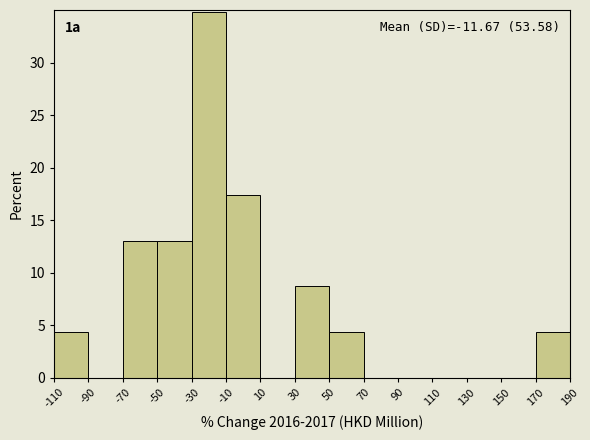

Which range on the x-axis has the tallest bar?

-30 to -10